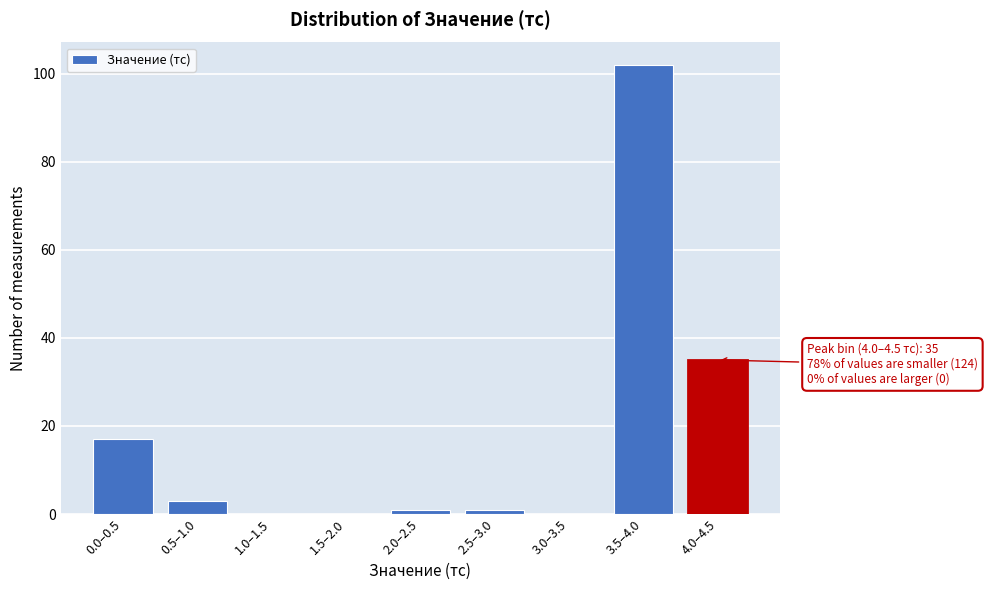

Reading right to left, transcribe all the data shown in this chart.

4.0–4.5=35	3.5–4.0=102	3.0–3.5=0	2.5–3.0=1	2.0–2.5=1	1.5–2.0=0	1.0–1.5=0	0.5–1.0=3	0.0–0.5=17